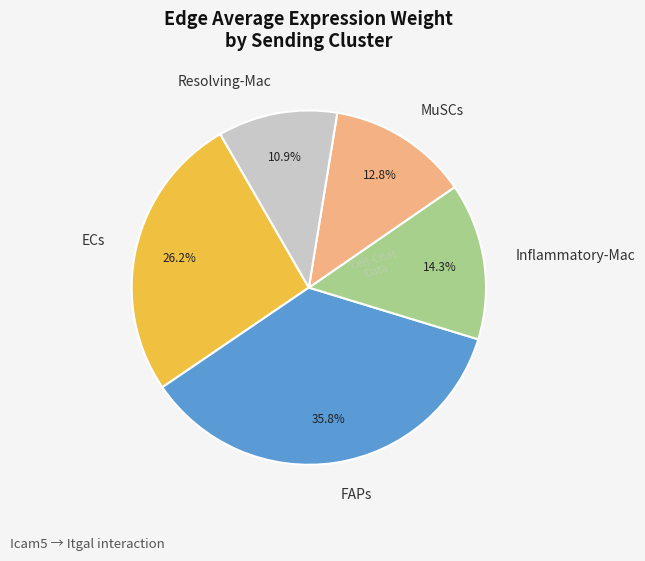

Is it true that MuSCs is 13% of the pie?

True